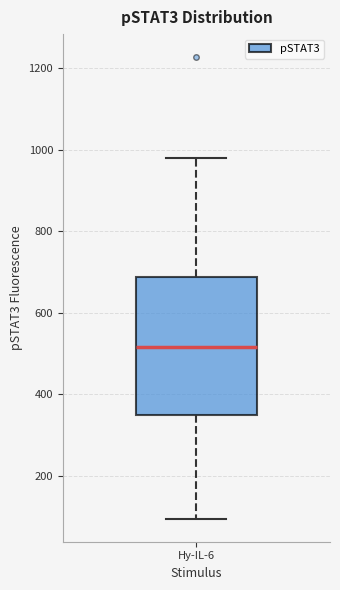

Read this box plot against the y-axis: the position of the median line, the range covered by the box, and the ends of both whiskers. The values are not printed on the chart, so give them approximately, as read against the axis.

median 520, box 360 to 680, whiskers 100 to 980